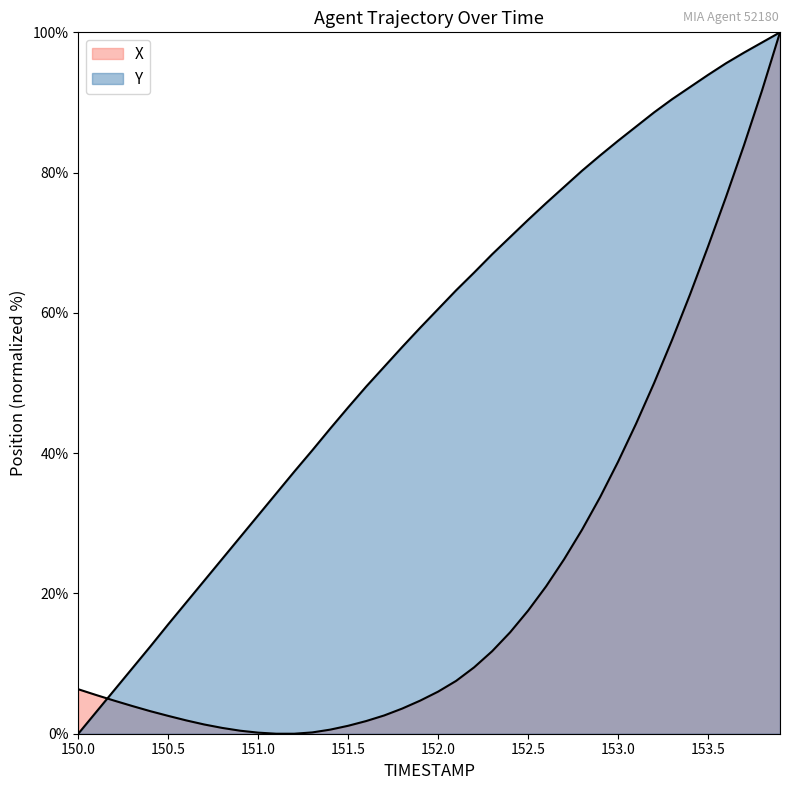

What is the difference between the second highest and second lowest values in the X series?

91.7